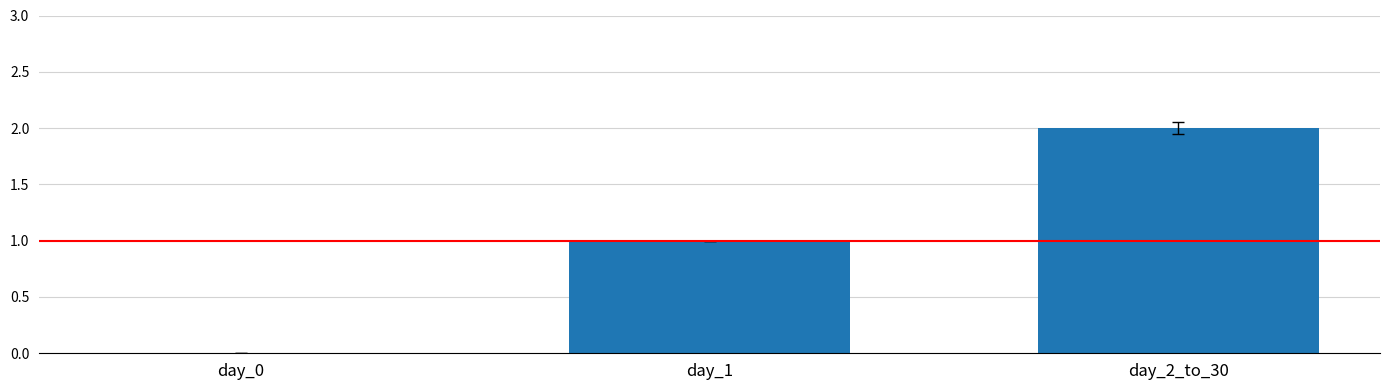

Where is the data nearest to the value 1?

day_1